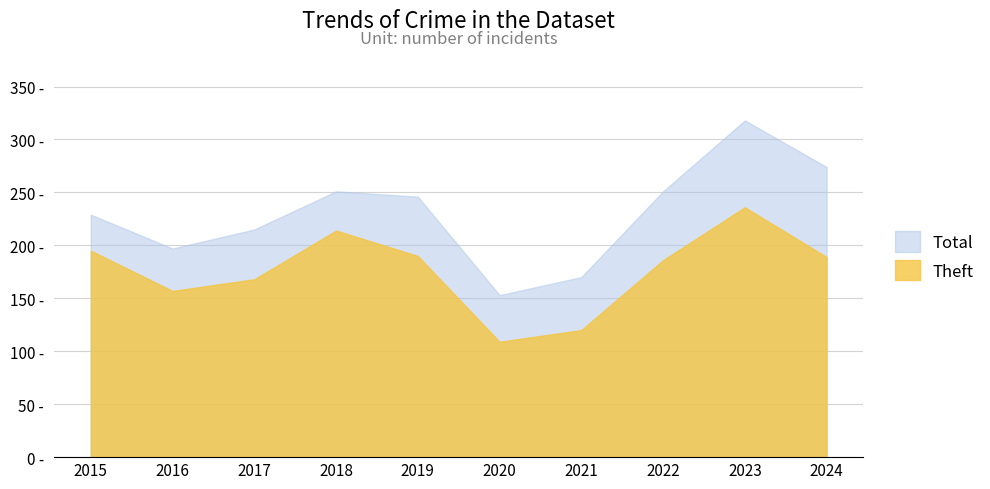

How many data points does each series have?

10